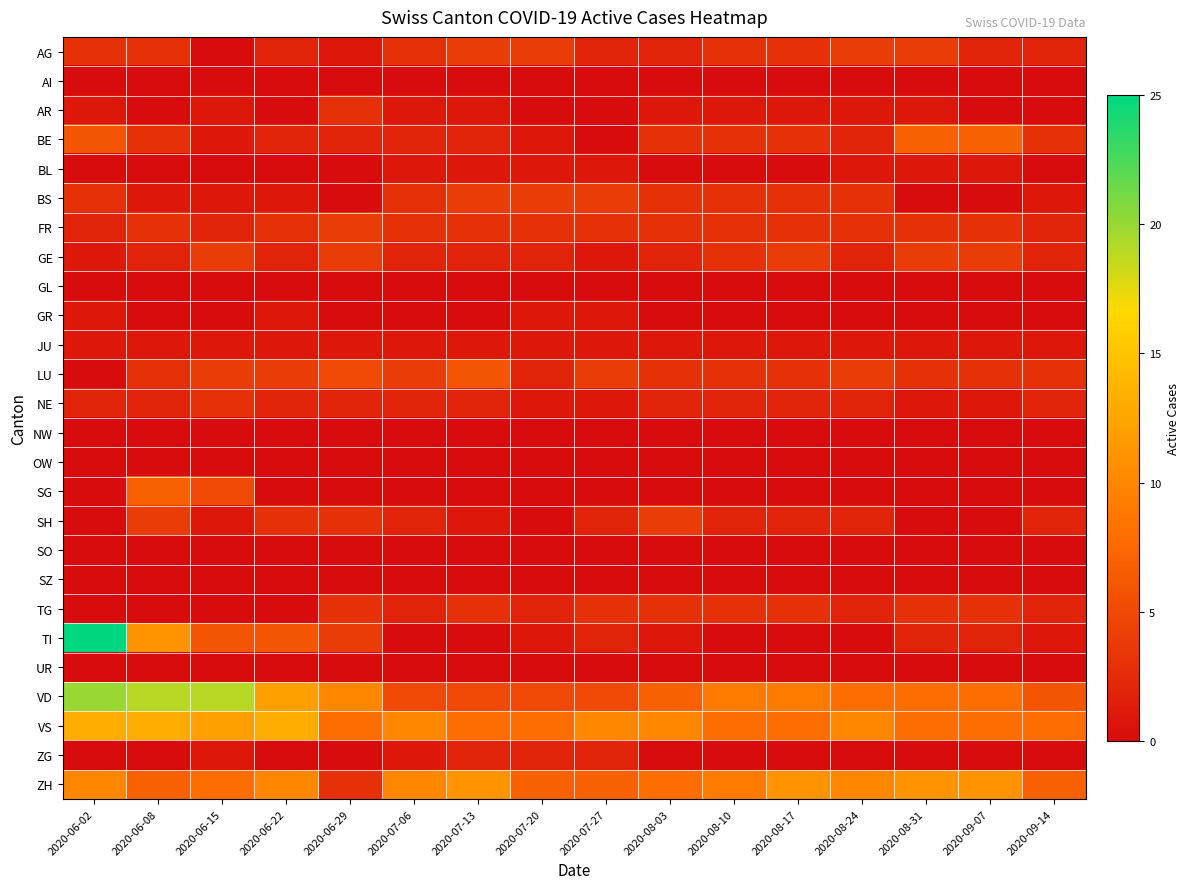

List the series in order of their peak value, lowest first.

AI, GL, NW, OW, SO, SZ, UR, BL, GR, JU, ZG, AR, NE, TG, AG, BS, FR, GE, SH, LU, BE, SG, ZH, VS, VD, TI